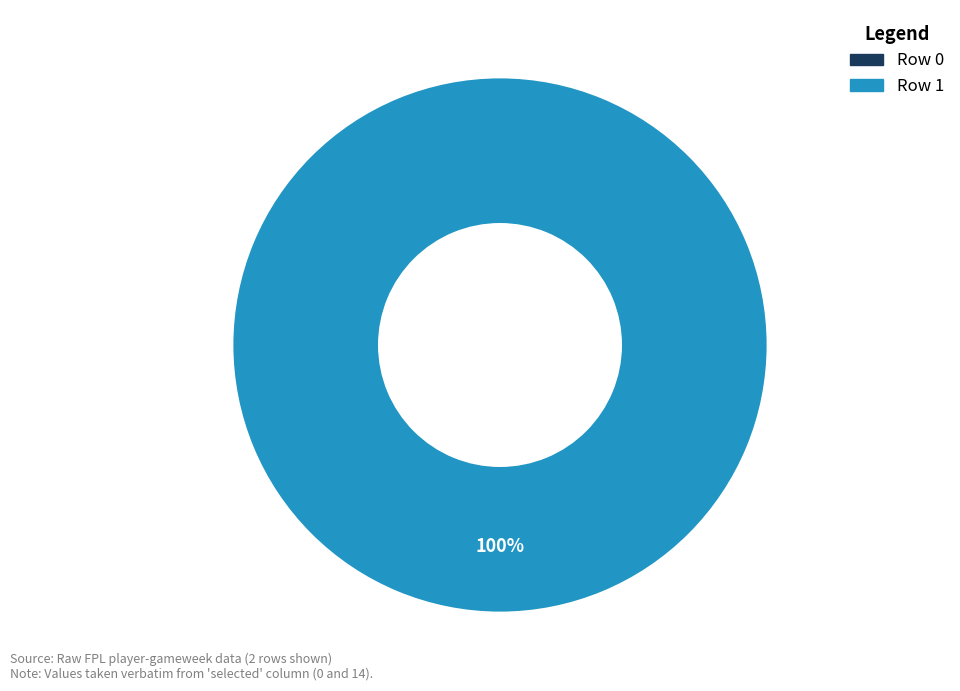

What percentage is the Row 1 slice, to the nearest percent?

100%